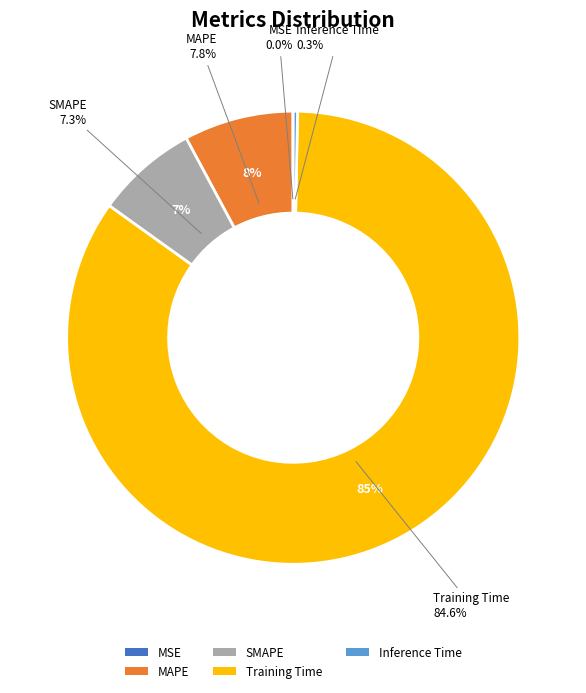

Is there any slice that represents more than half of the pie?

Yes